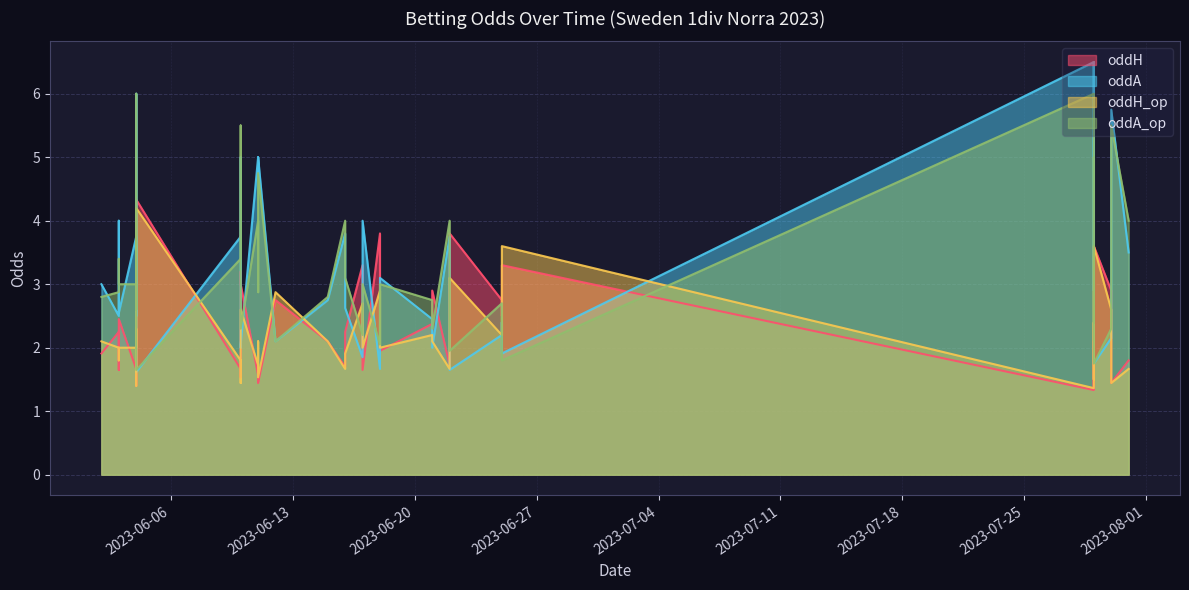

Which series ends up on top after the final intersection of oddA and oddH_op?

oddA